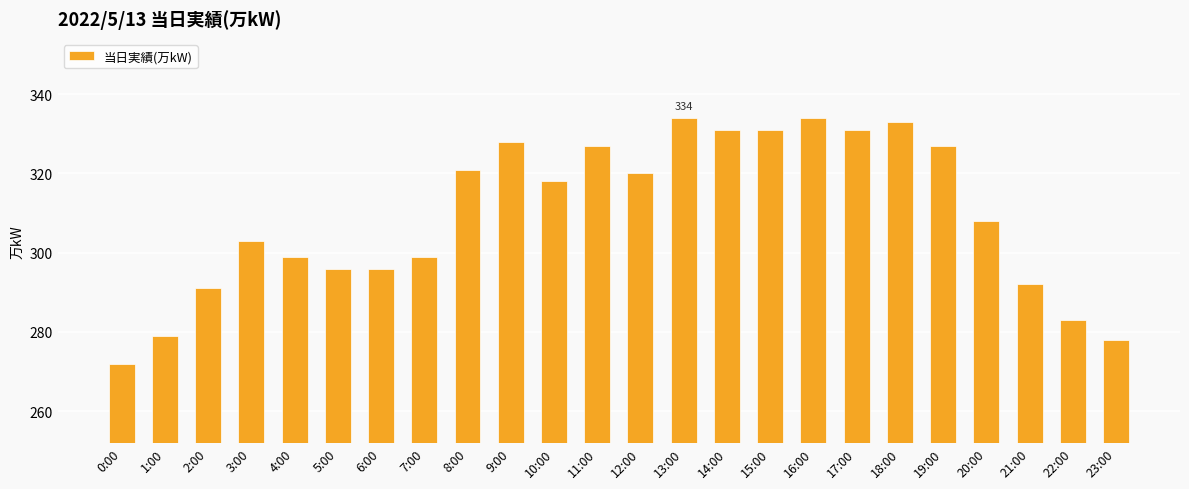

Reading left to right, list all the values displayed in this chart.

272	279	291	303	299	296	296	299	321	328	318	327	320	334	331	331	334	331	333	327	308	292	283	278